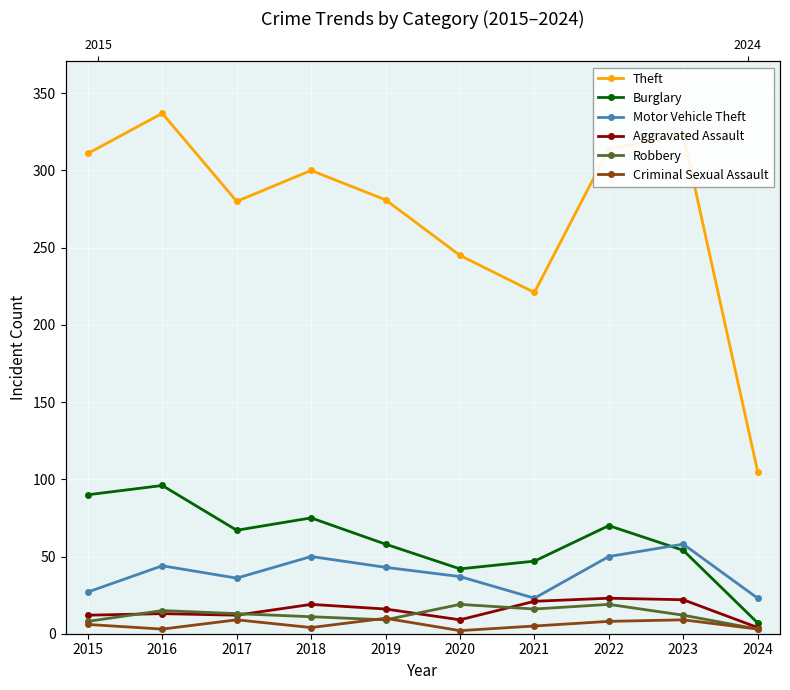

Reading right to left, extract all data points from this chart.

Theft: 2024=105	2023=323	2022=314	2021=221	2020=245	2019=281	2018=300	2017=280	2016=337	2015=311
Burglary: 2024=7	2023=54	2022=70	2021=47	2020=42	2019=58	2018=75	2017=67	2016=96	2015=90
Motor Vehicle Theft: 2024=23	2023=58	2022=50	2021=23	2020=37	2019=43	2018=50	2017=36	2016=44	2015=27
Aggravated Assault: 2024=4	2023=22	2022=23	2021=21	2020=9	2019=16	2018=19	2017=12	2016=13	2015=12
Robbery: 2024=3	2023=12	2022=19	2021=16	2020=19	2019=9	2018=11	2017=13	2016=15	2015=8
Criminal Sexual Assault: 2024=3	2023=9	2022=8	2021=5	2020=2	2019=10	2018=4	2017=9	2016=3	2015=6